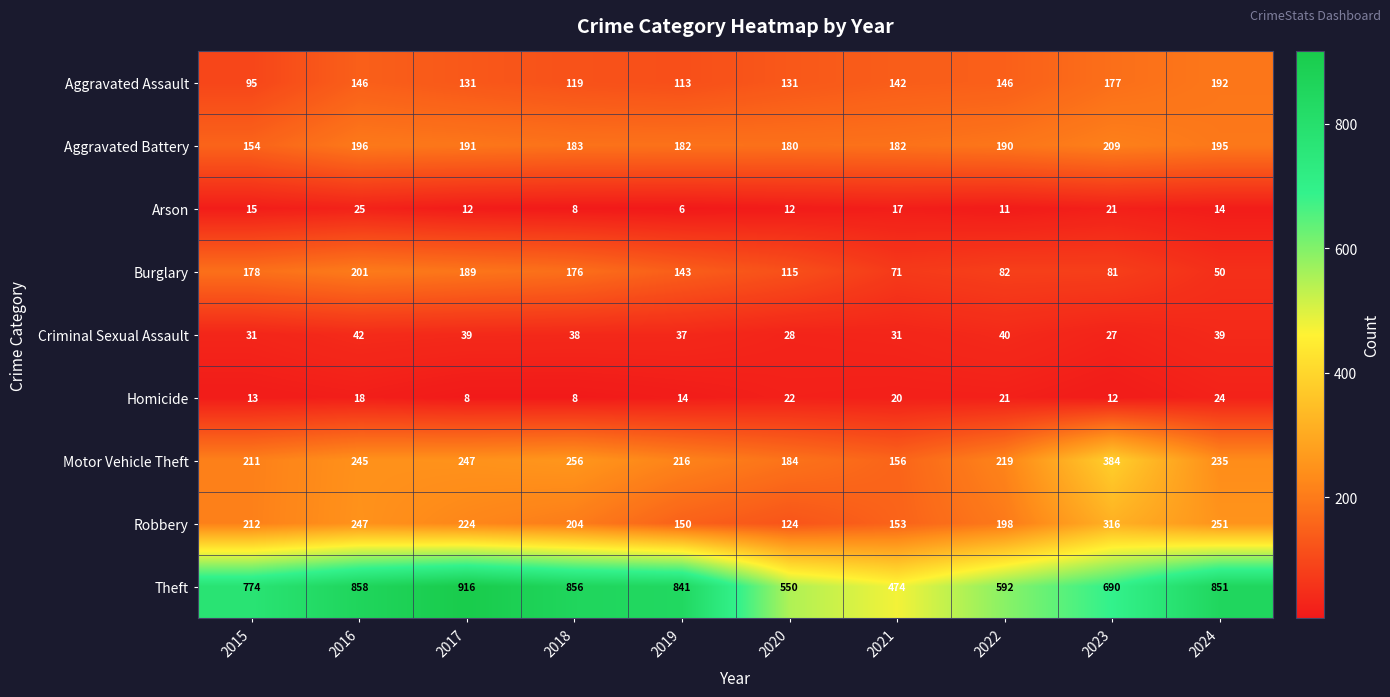

How many series are shown in this chart?

9